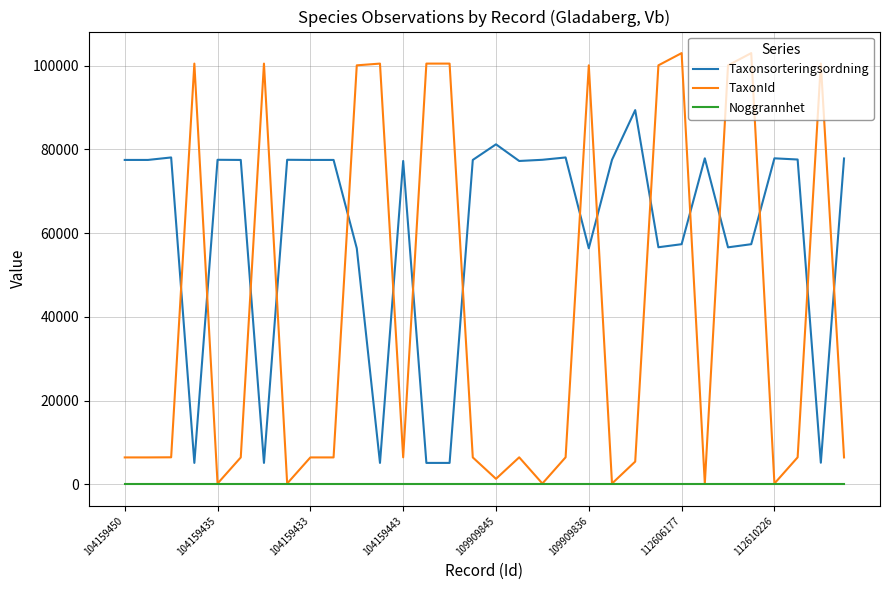

True or false: Taxonsorteringsordning and Noggrannhet cross at least once.

False